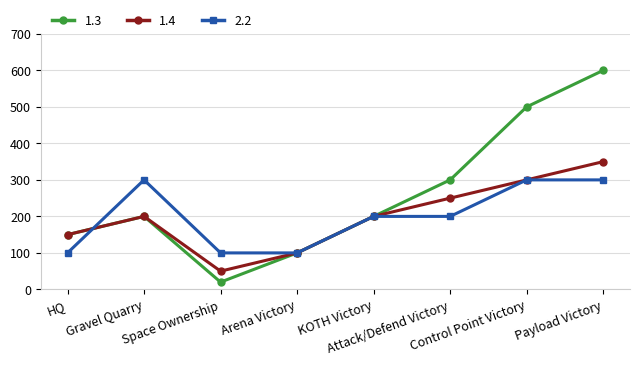

Which label corresponds to the largest value in the chart?

Payload Victory